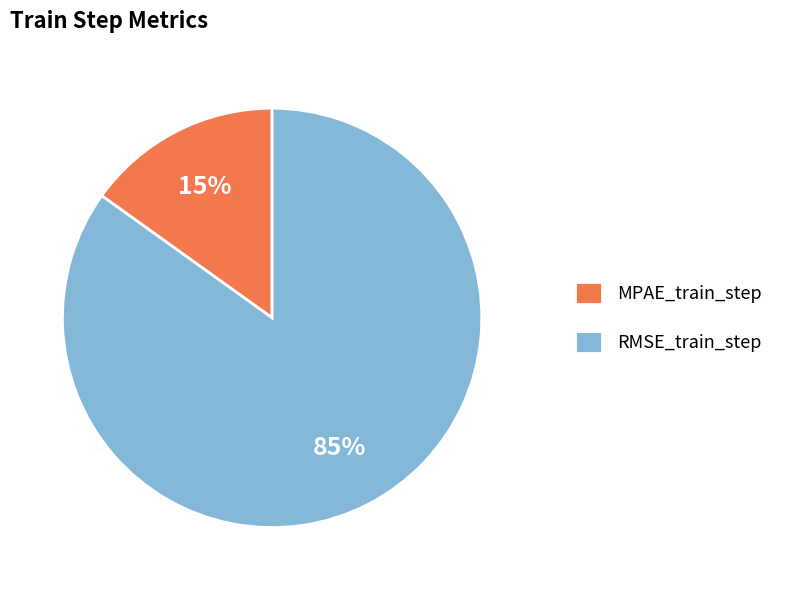

Combined, do RMSE_train_step and MPAE_train_step account for over 50%?

Yes